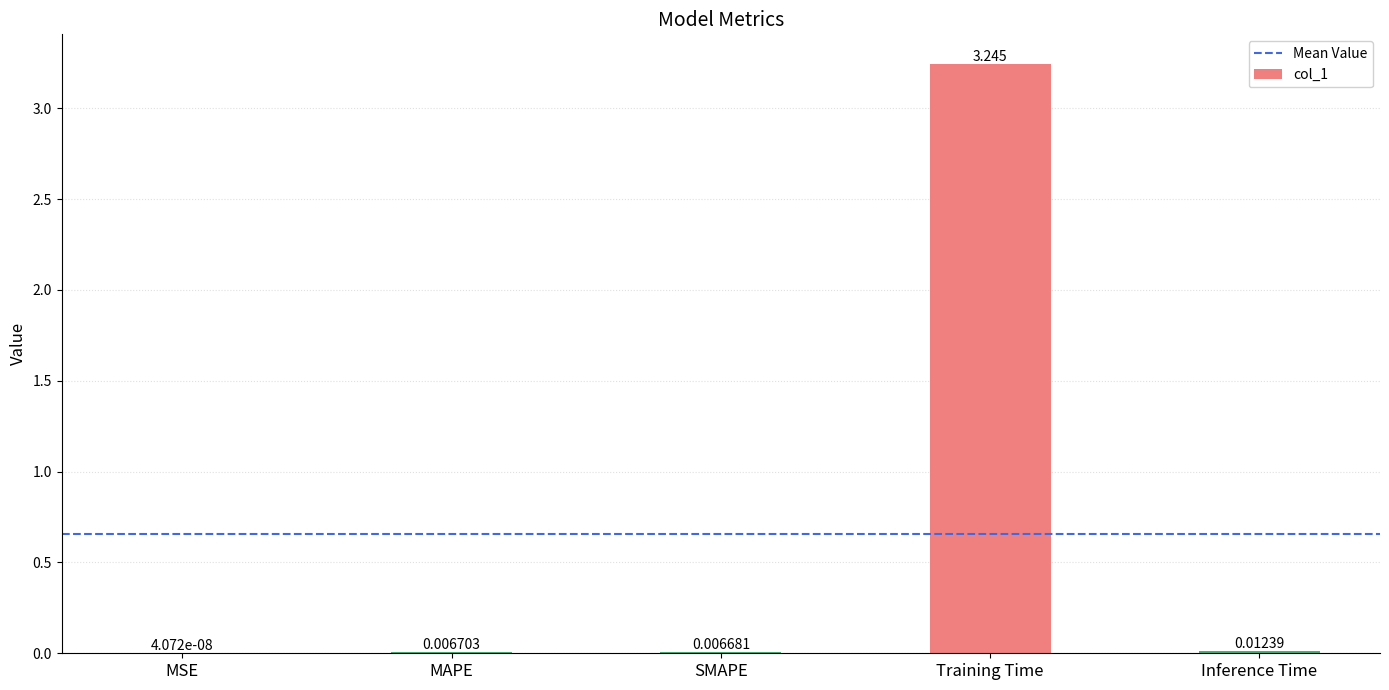

Between MAPE and SMAPE, which is larger?

MAPE